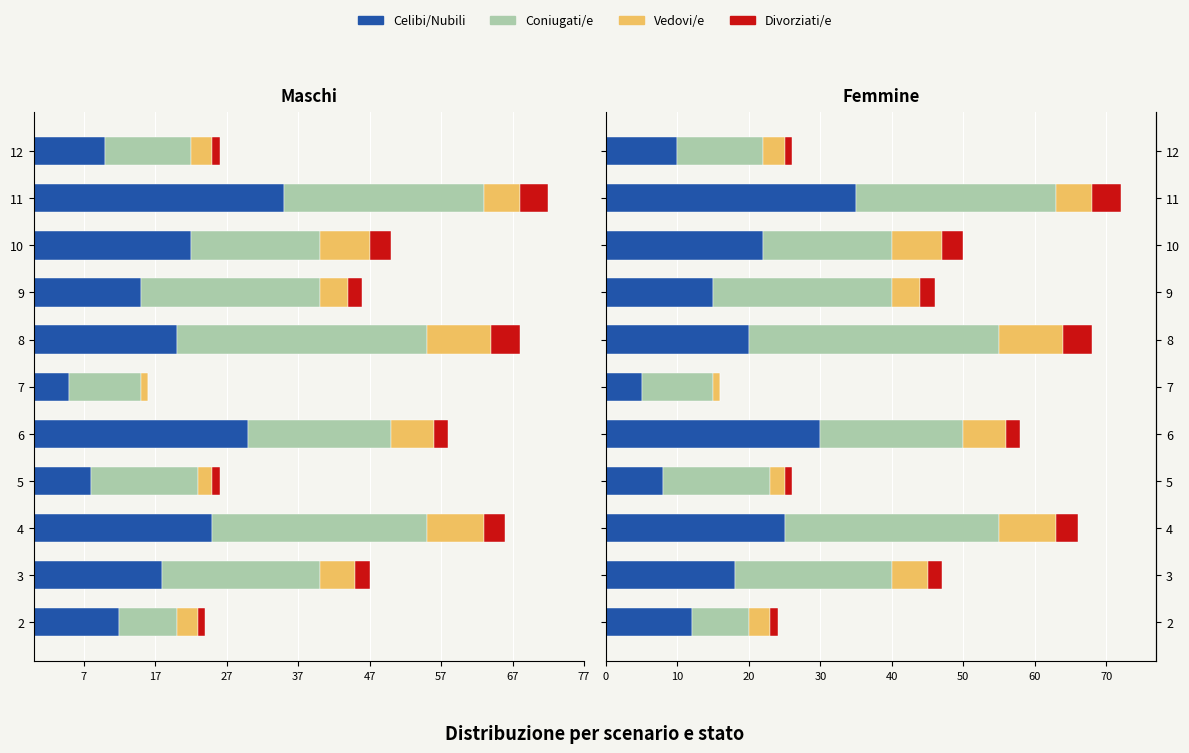

What are all the series names shown in the legend?

Celibi/Nubili, Coniugati/e, Vedovi/e, Divorziati/e